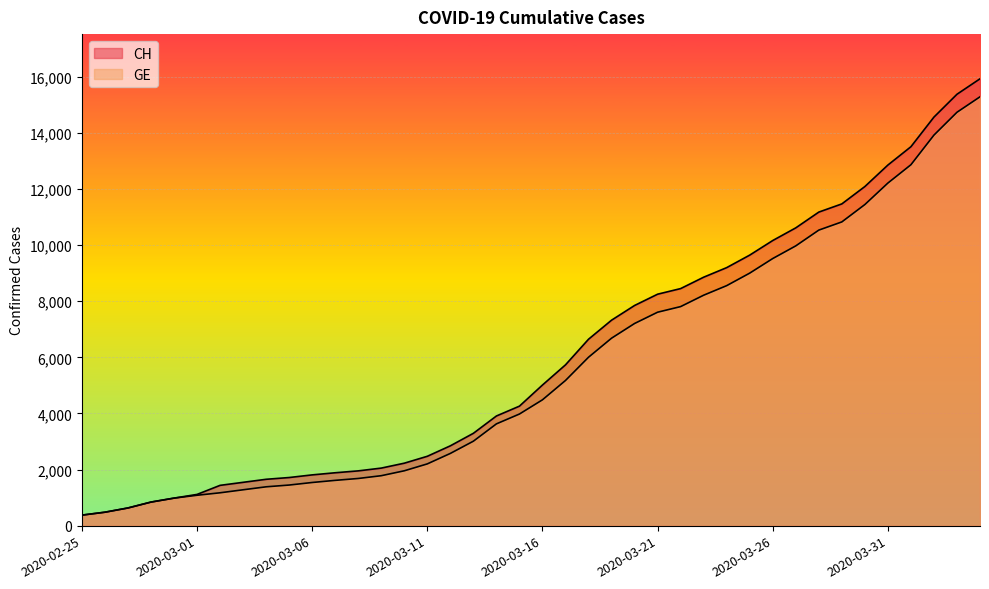

Count the number of data series in this chart.

2